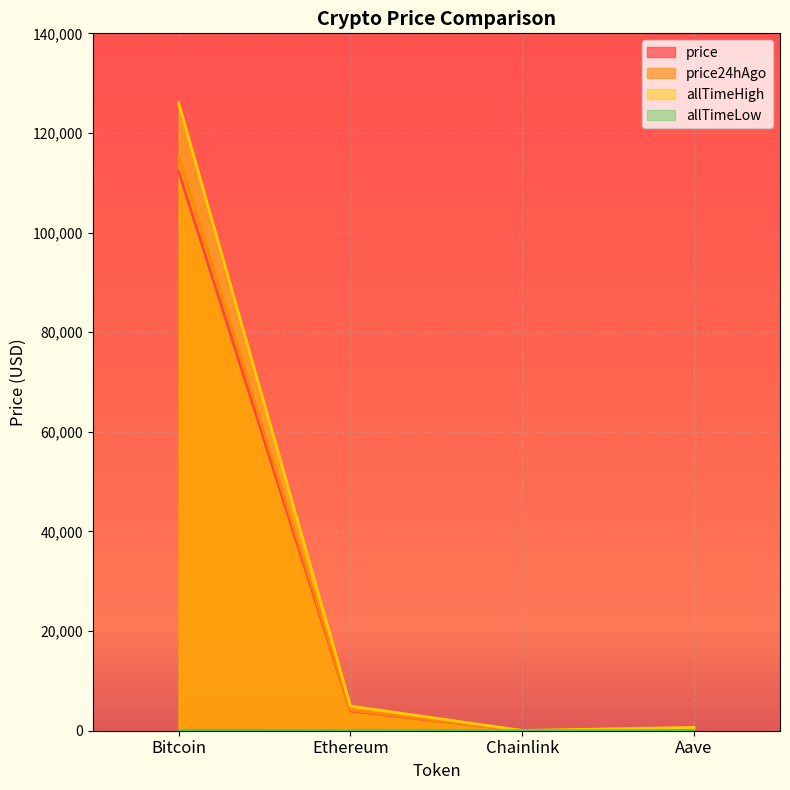

Where is allTimeLow nearest to the value 33?

Aave